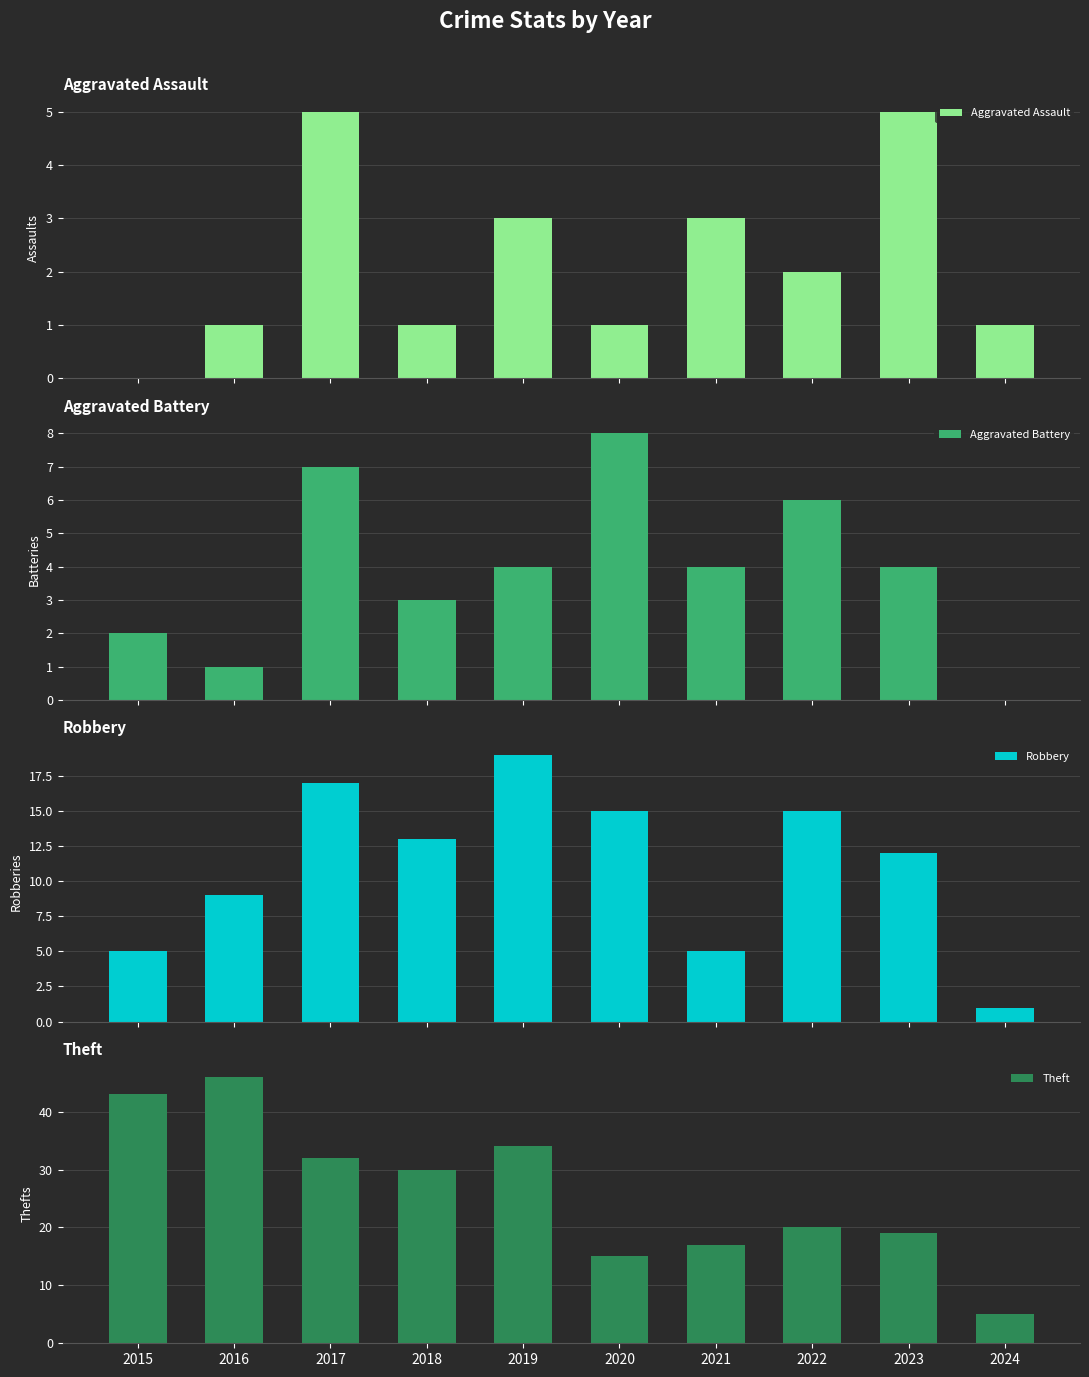

How many Aggravated Assault values are between 1 and 3?

7